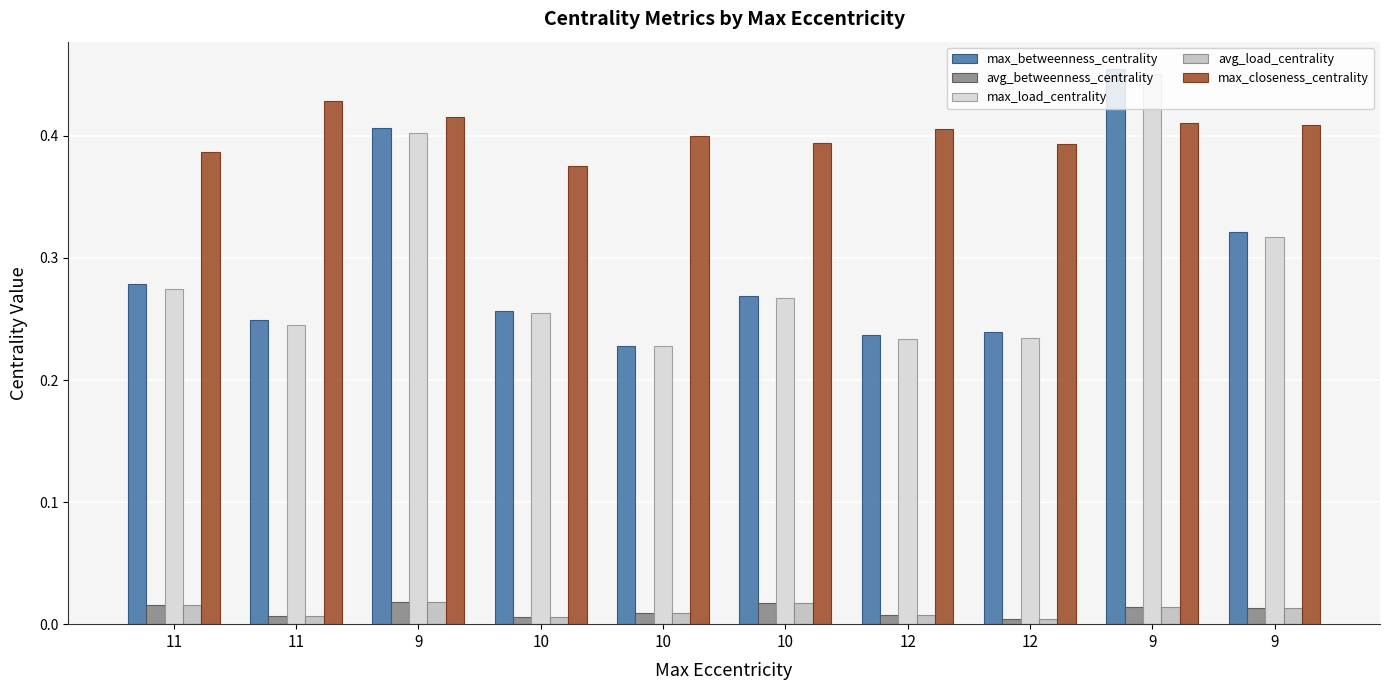

The value of max_betweenness_centrality at 10 is 0.4. True or false?

False